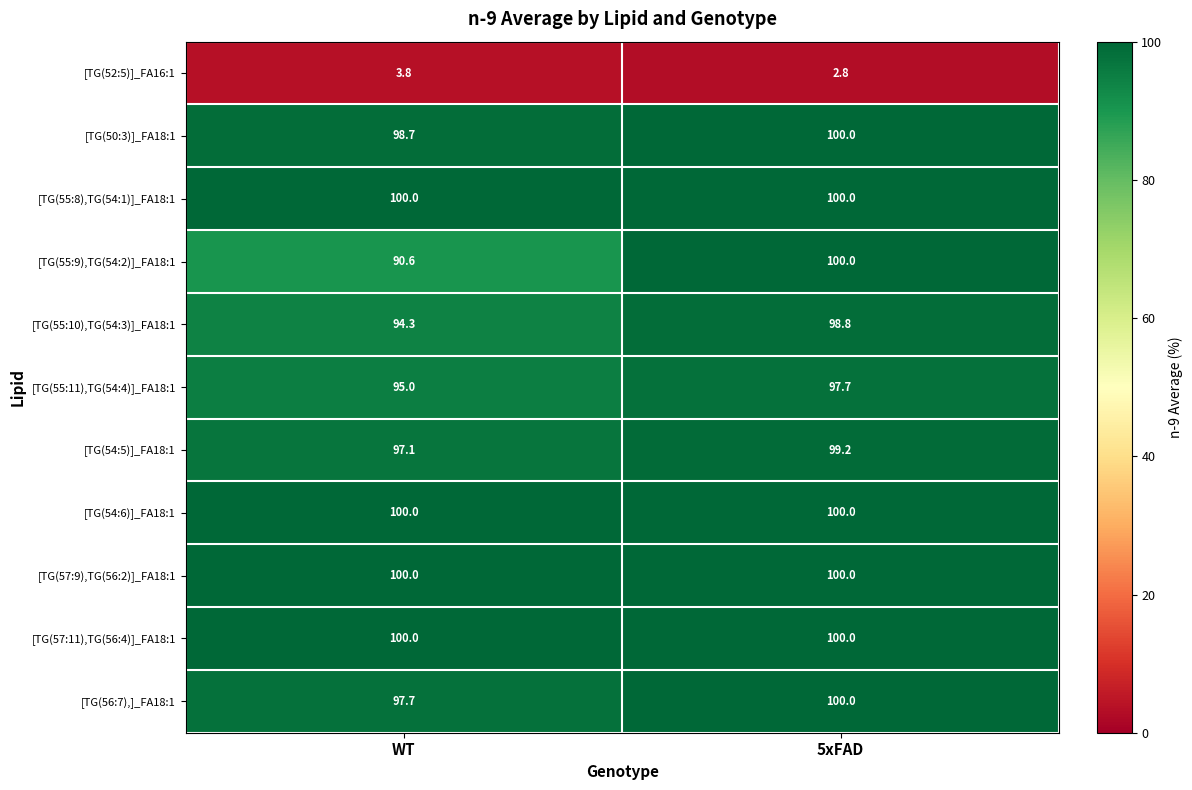

What is the sum of all [TG(55:10),TG(54:3)]_FA18:1 values?

193.1